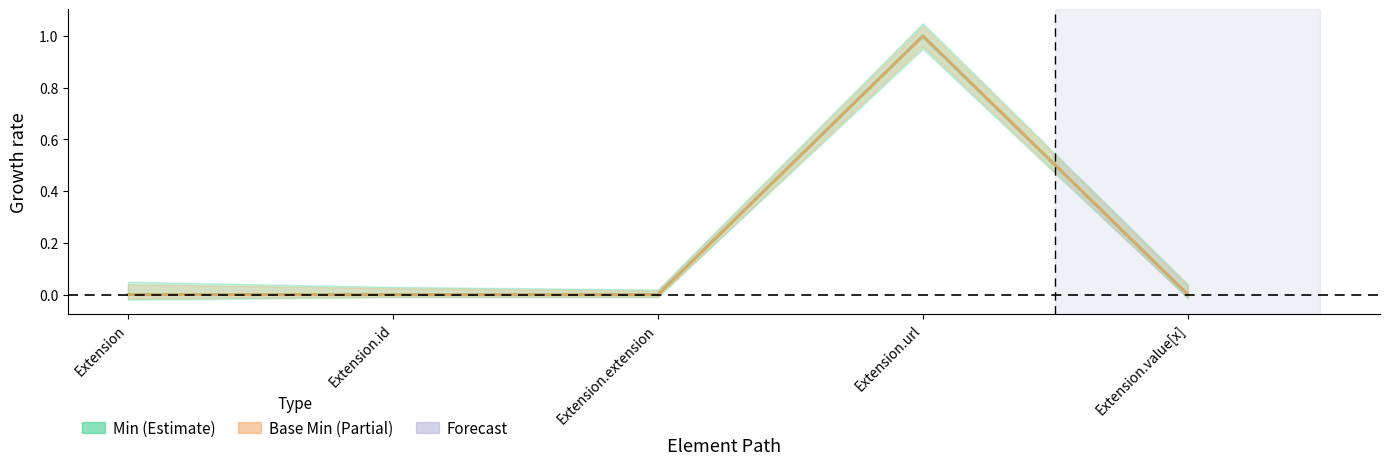

At which category does Min reach its first local peak?

Extension.url